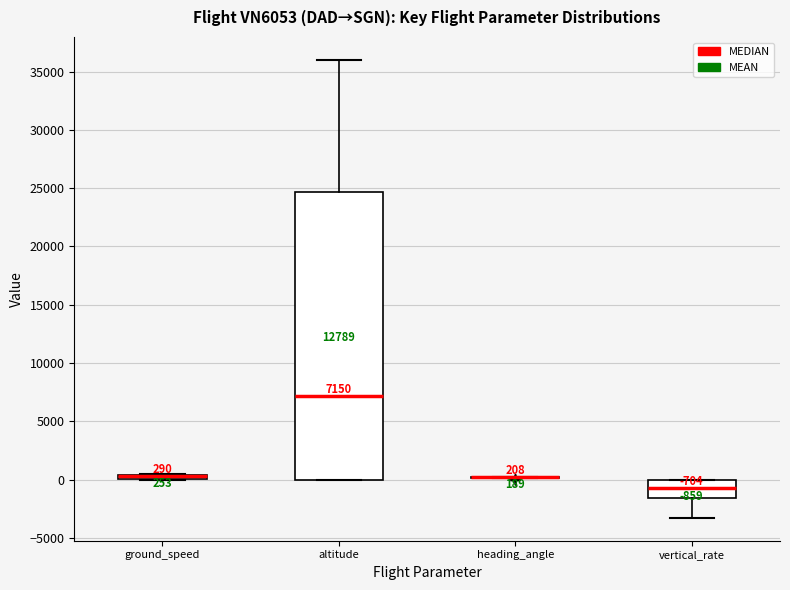

Which box is the tallest, from its lower edge to its upper edge?

altitude